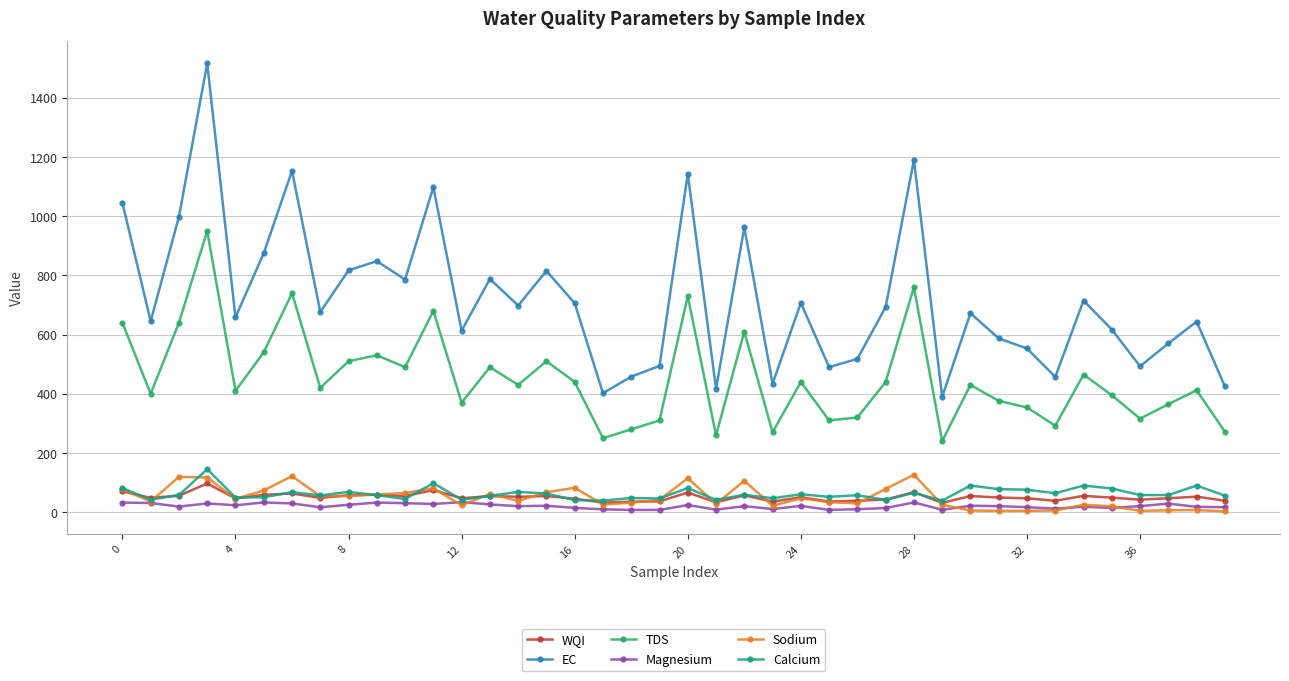

In EC, how many points are lower than both neighbors (excluding endpoints)?

13